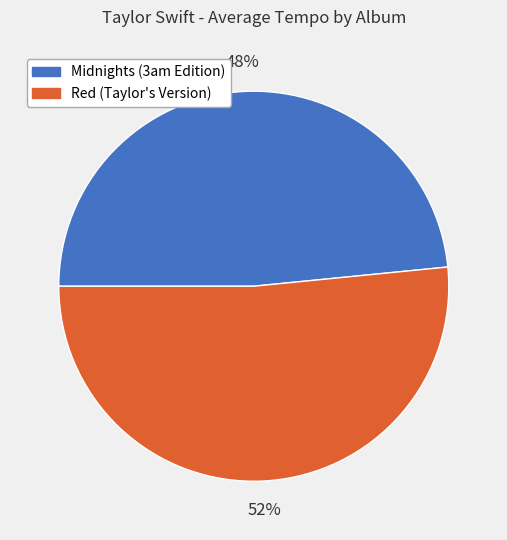

Which slice is the smallest?

Midnights (3am Edition)